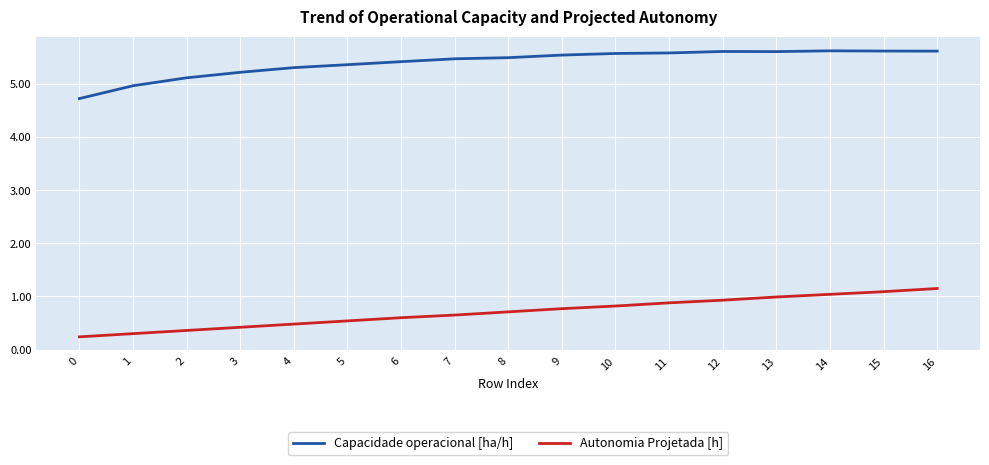

Where does the Capacidade operacional [ha/h] series first go above 5?

2